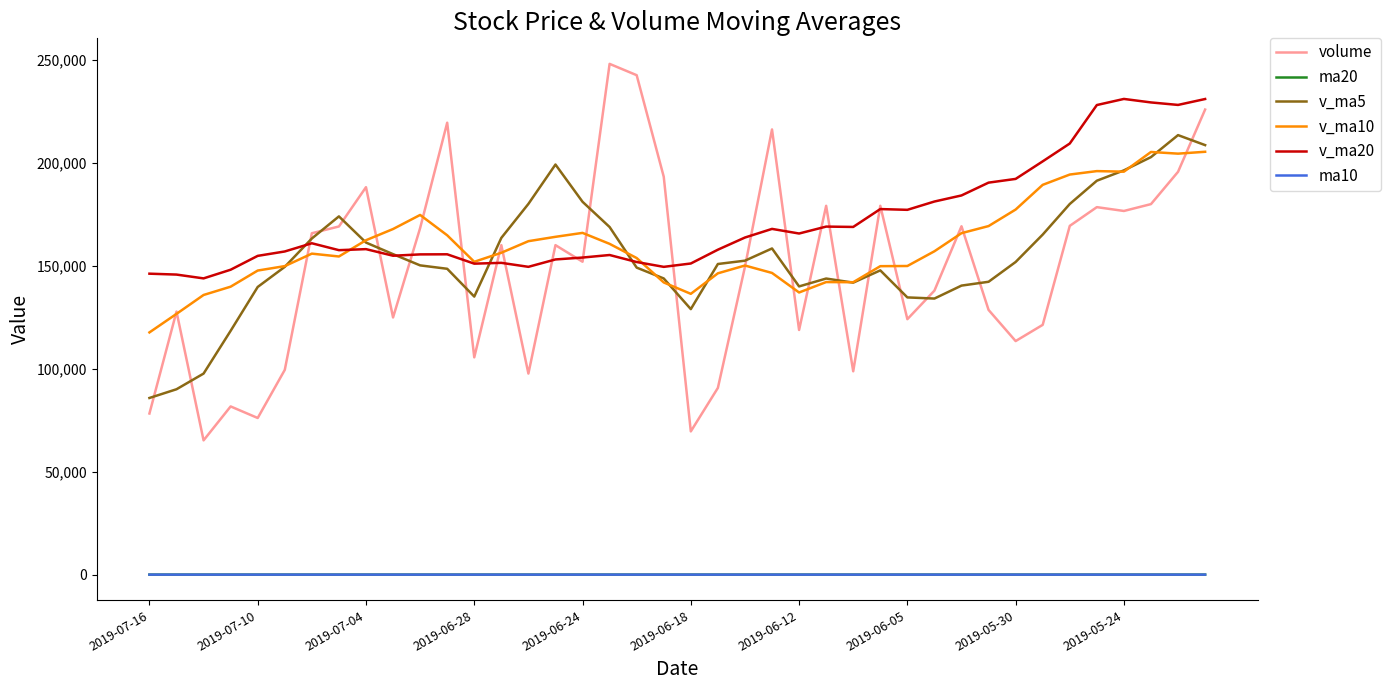

Which series has the largest range (max minus min)?

volume